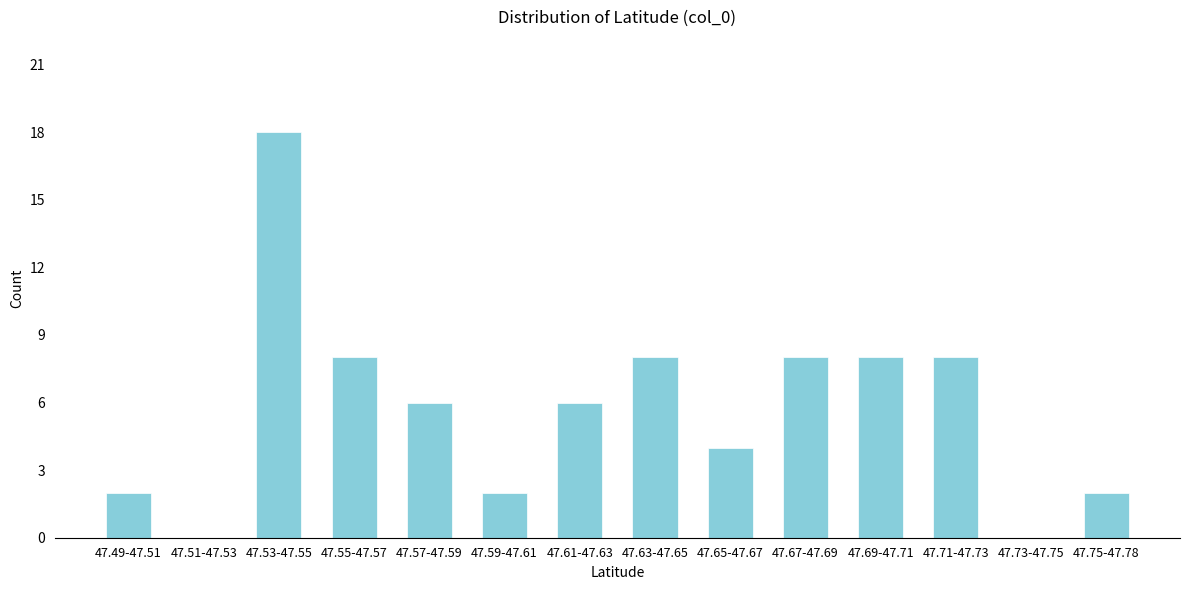

Reading left to right, extract all data points from this chart.

47.49-47.51=2	47.51-47.53=0	47.53-47.55=18	47.55-47.57=8	47.57-47.59=6	47.59-47.61=2	47.61-47.63=6	47.63-47.65=8	47.65-47.67=4	47.67-47.69=8	47.69-47.71=8	47.71-47.73=8	47.73-47.75=0	47.75-47.78=2